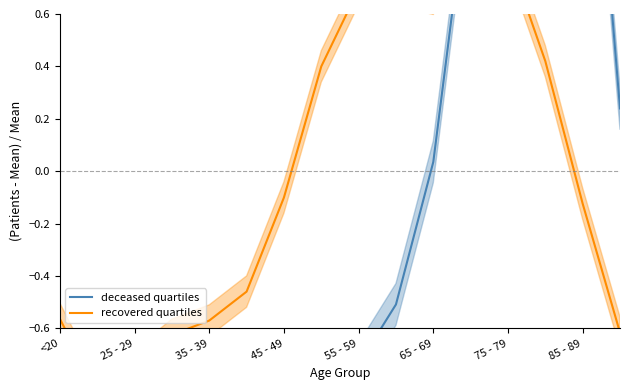

In recovered quartiles, how many points are higher than both neighbors (excluding endpoints)?

2